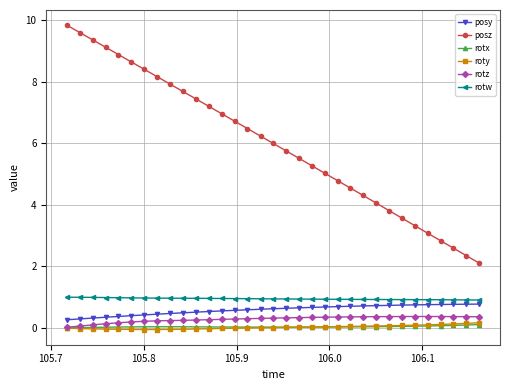

True or false: posz and roty intersect in this chart.

False